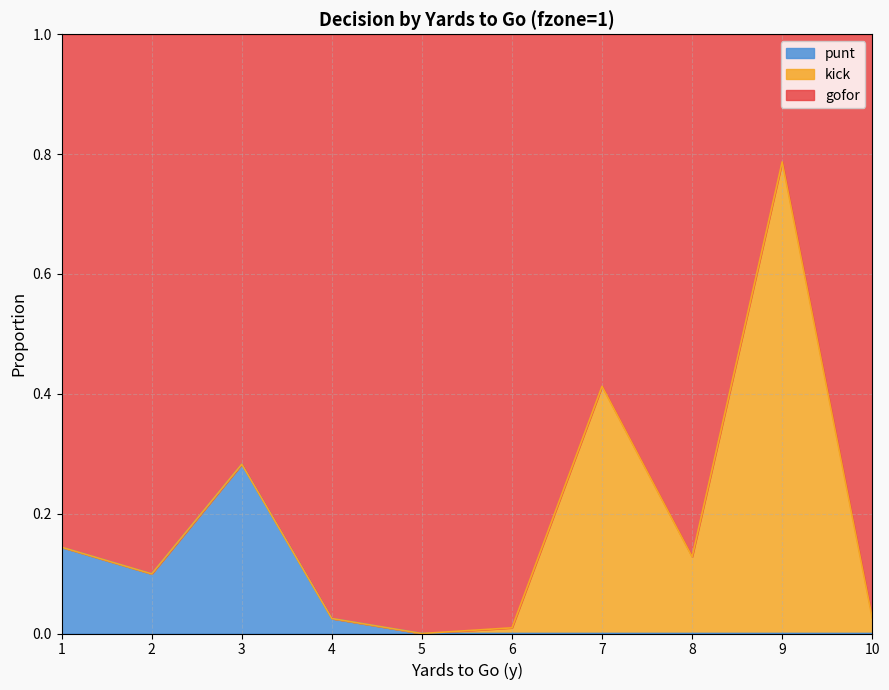

At which label does punt reach its peak?

3